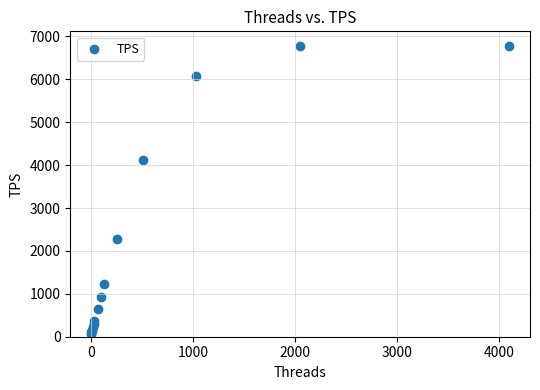

What Y value in the scatter plot is closest to 3424?

4117.5